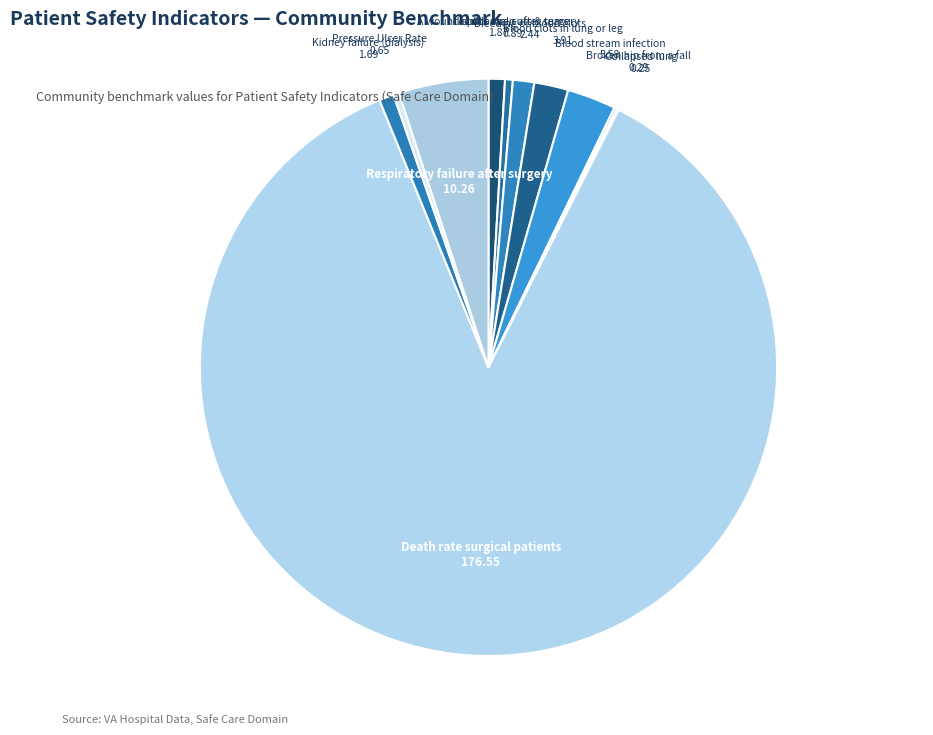

Which category accounts for the majority?

Death rate among surgical patients